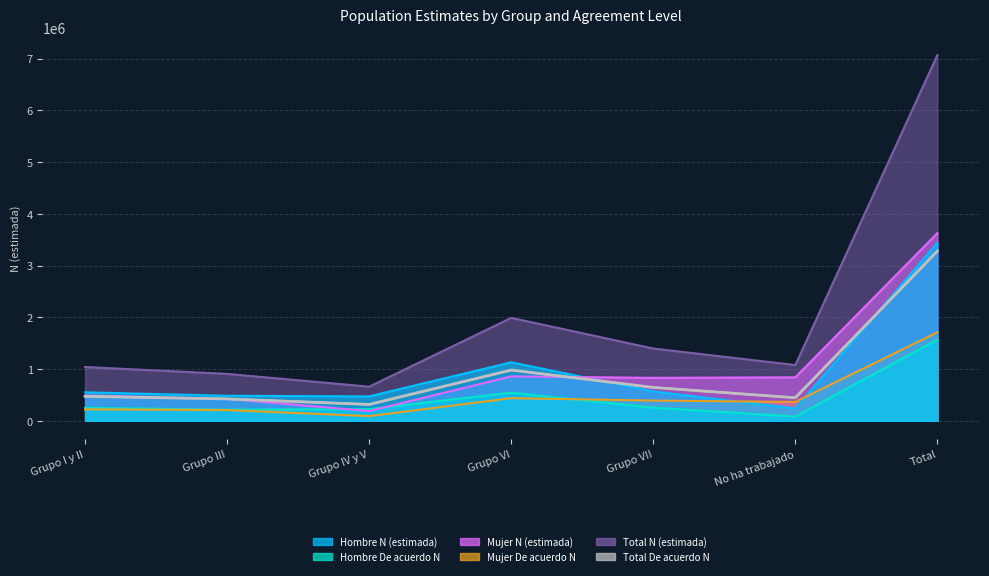

List the labels in order of value, smallest first.

Grupo IV y V, Grupo III, No ha trabajado, Grupo I y II, Grupo VII, Grupo VI, Total